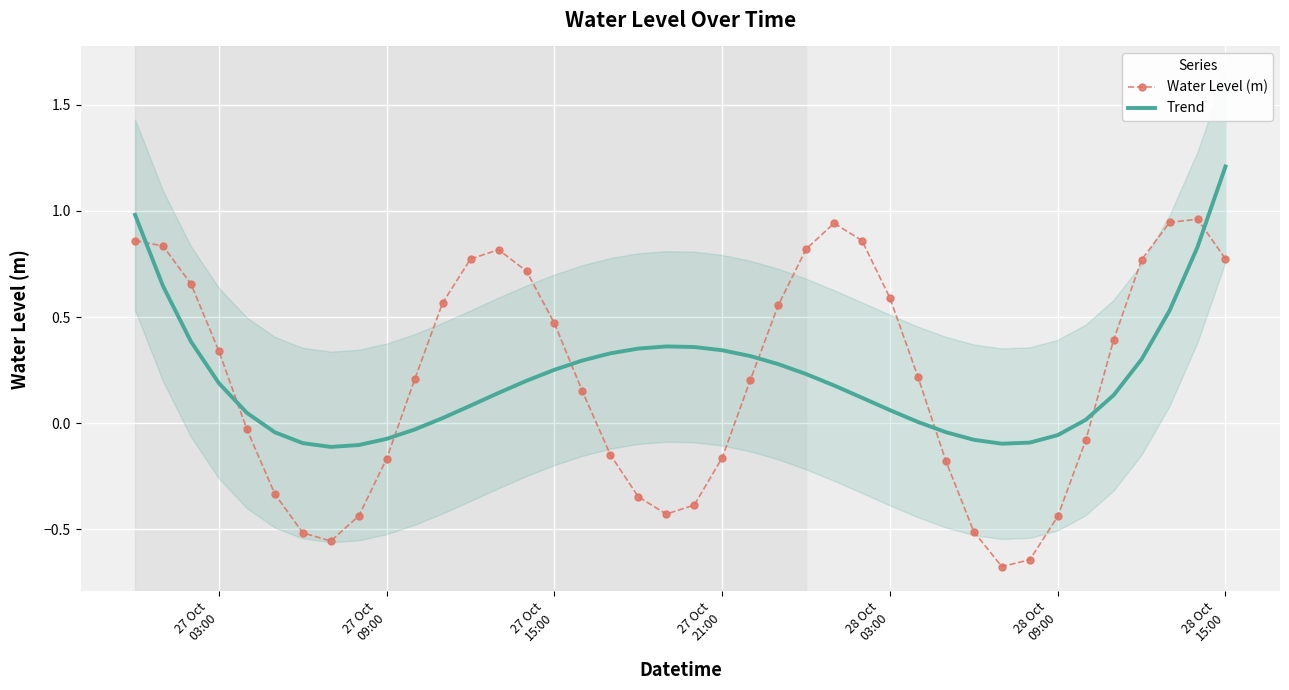

What is the lowest value of the Water Level (m) series?

-0.7